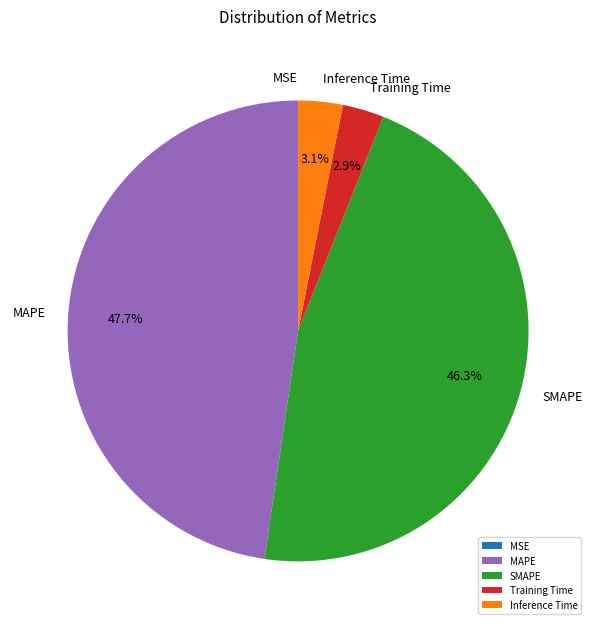

Is there any slice that represents more than half of the pie?

No